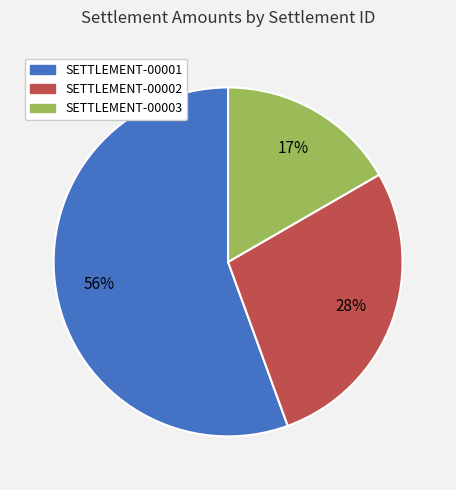

Between SETTLEMENT-00001 and SETTLEMENT-00002, which is larger?

SETTLEMENT-00001